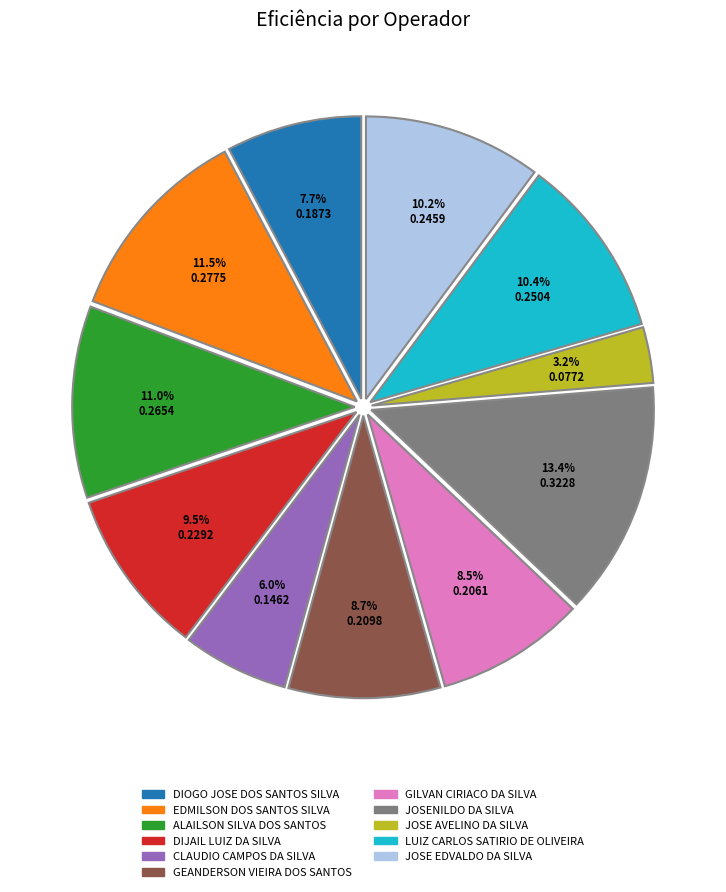

How many segments does this pie chart have?

11